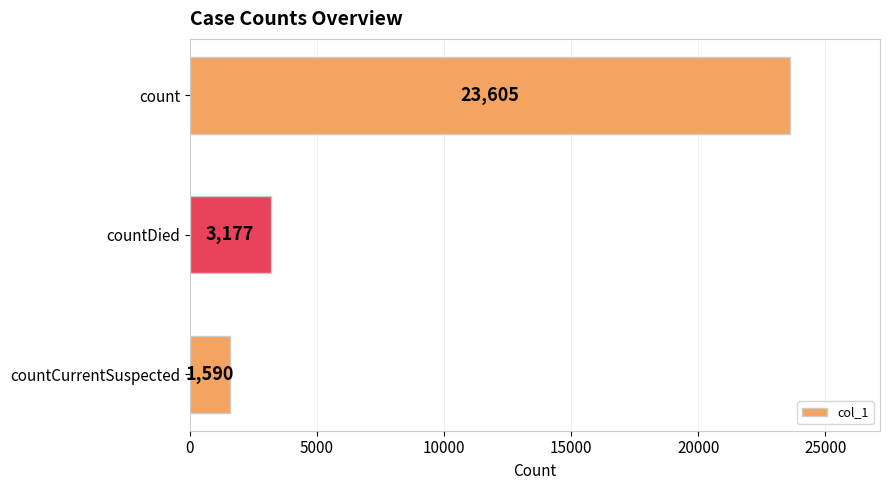

What is the difference between the maximum and minimum values?

22015